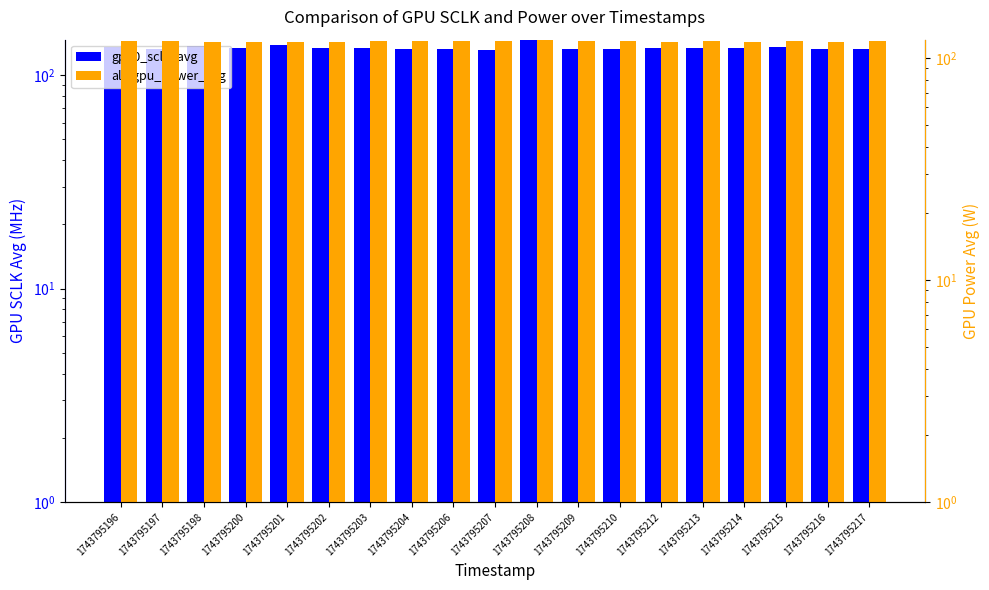

The gpu0_sclk_avg series shows 136.5 at 1743795198. True or false?

True